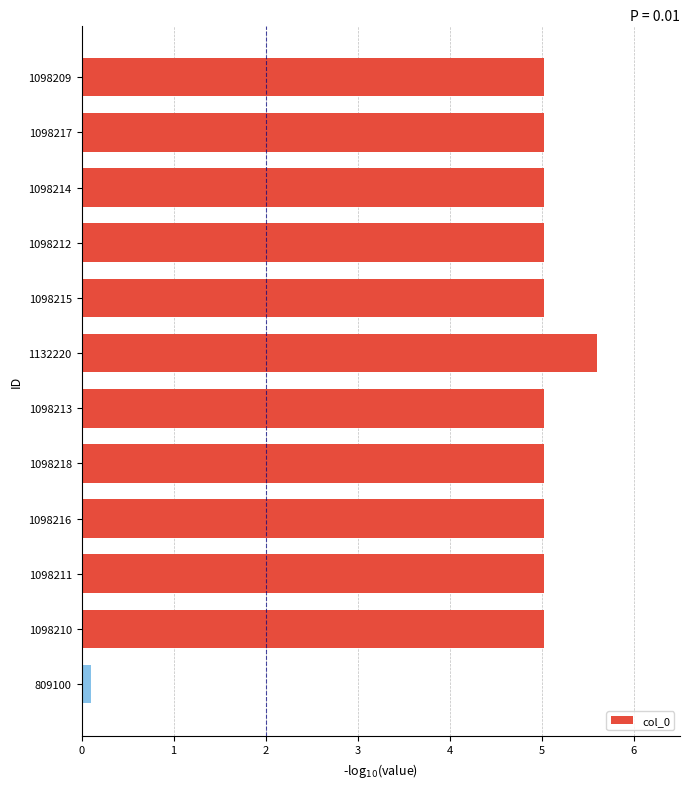

What is the minimum value shown in the chart?

0.1